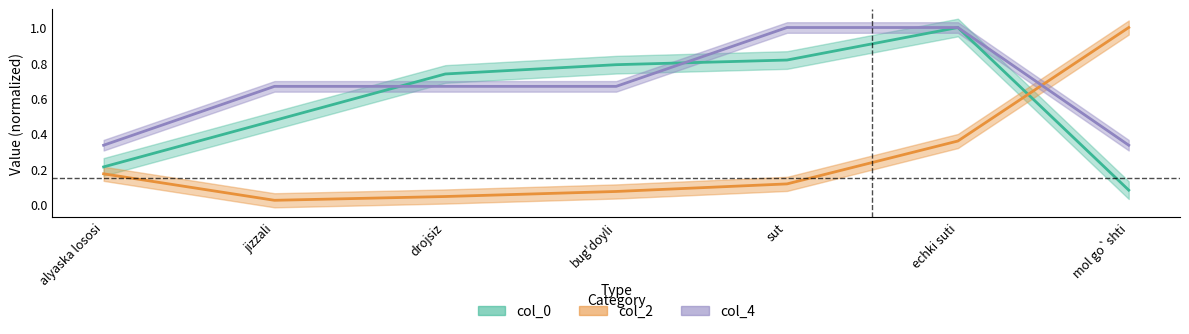

What is the difference between the col_2 values at drojsiz and mol go`shti?

1.0